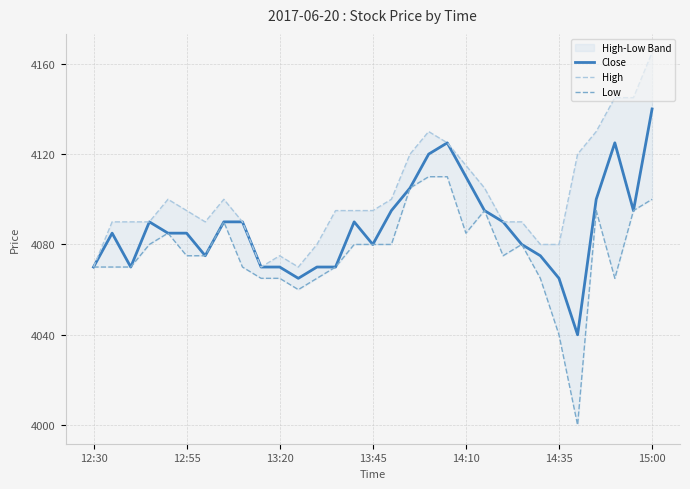

Which series has the largest range (max minus min)?

Low